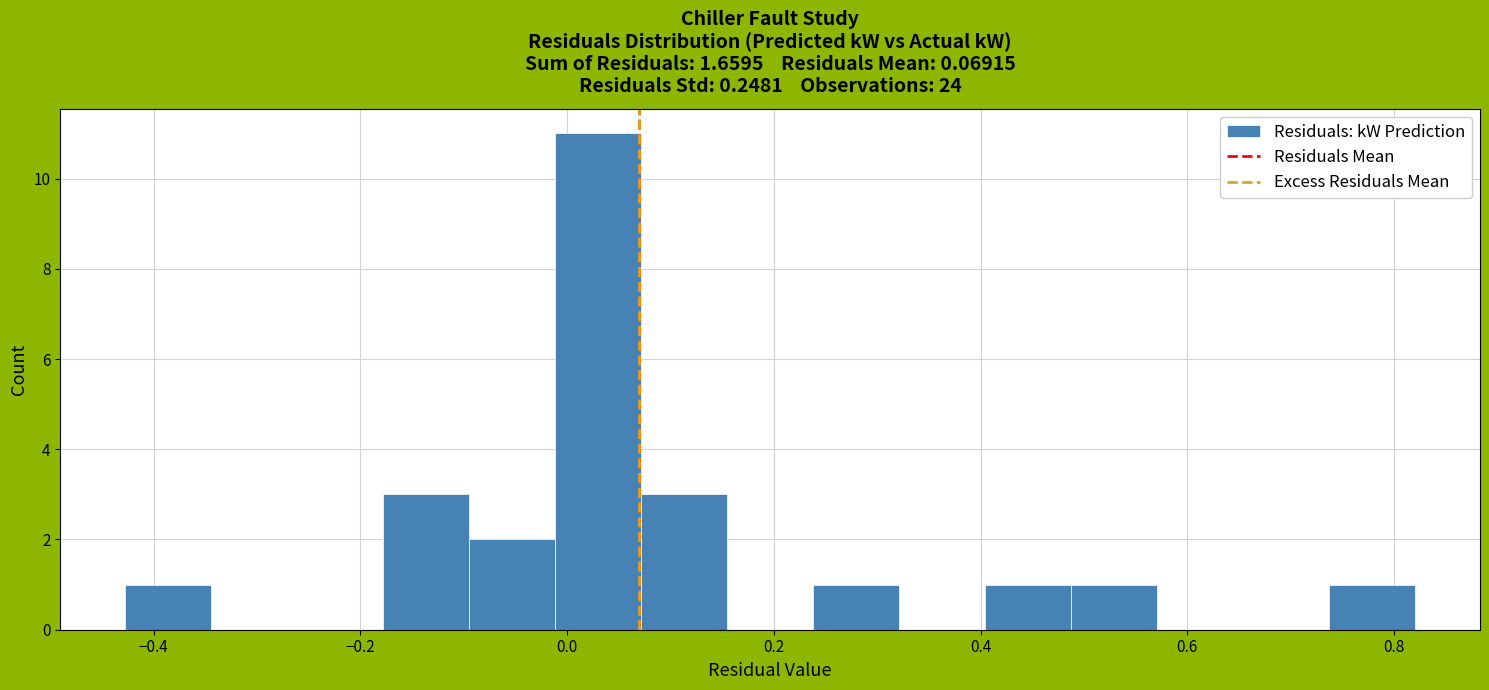

Reading left to right, transcribe this chart: for each bar, give the range it covers on the x-axis and its height. Neither the bar edges nor the heights are printed on the chart, so give them approximately, as read against the axes.

-0.42 to -0.34: 1
-0.34 to -0.26: 0
-0.26 to -0.18: 0
-0.18 to -0.10: 3
-0.10 to -0.02: 2
-0.02 to 0.08: 11
0.08 to 0.16: 3
0.16 to 0.24: 0
0.24 to 0.32: 1
0.32 to 0.40: 0
0.40 to 0.48: 1
0.48 to 0.58: 1
0.58 to 0.66: 0
0.66 to 0.74: 0
0.74 to 0.82: 1